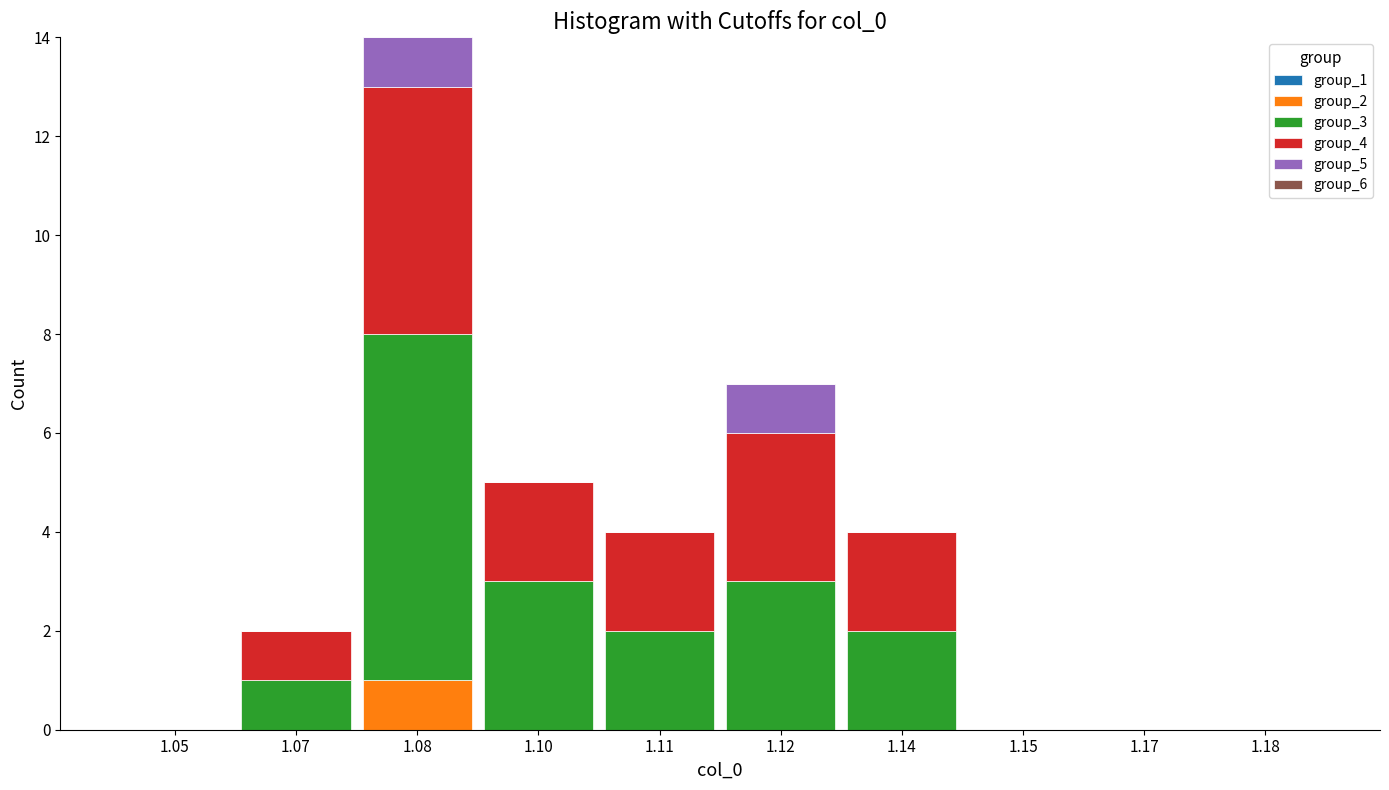

At which category is the sum across all series the highest?

1.08